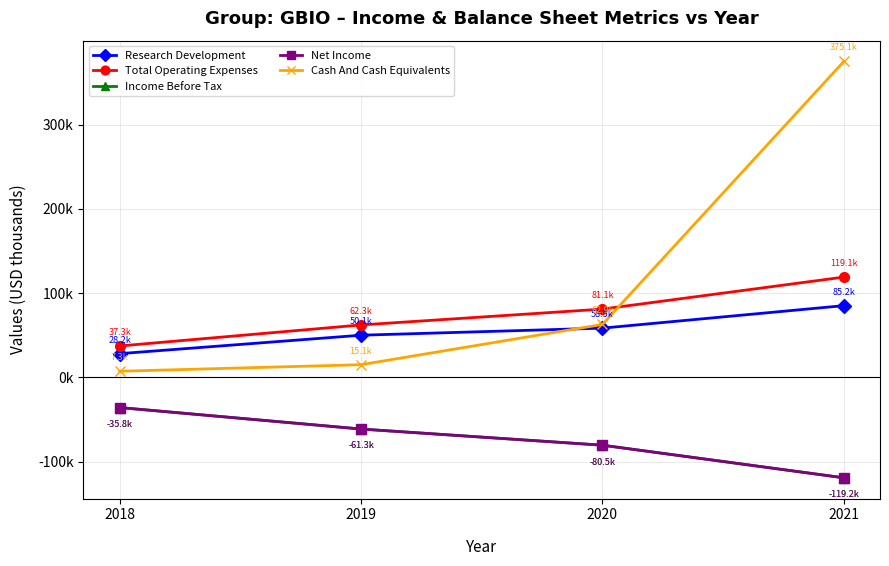

How many data points in Income Before Tax are less than -61300?

2